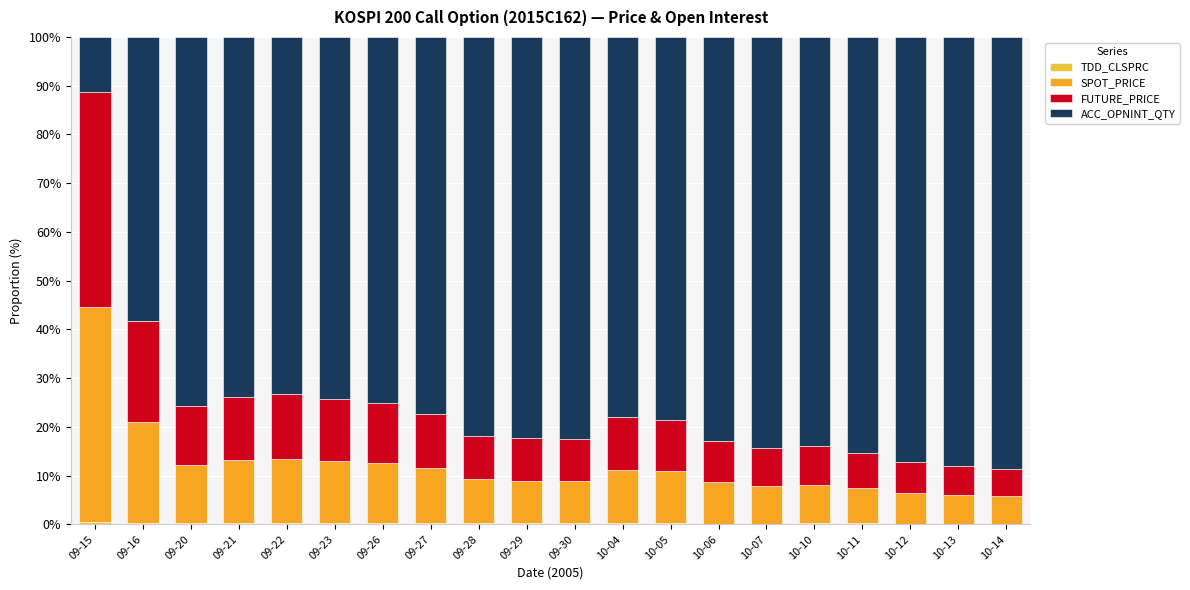

Are the bars horizontal?

No